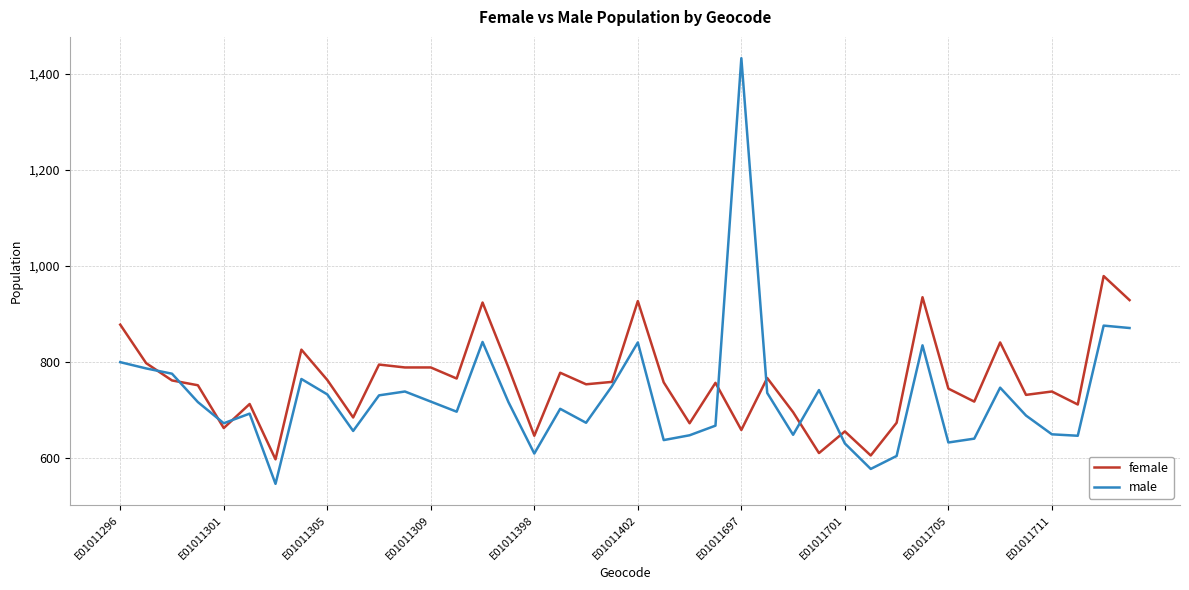

Which series has the widest spread of values?

male